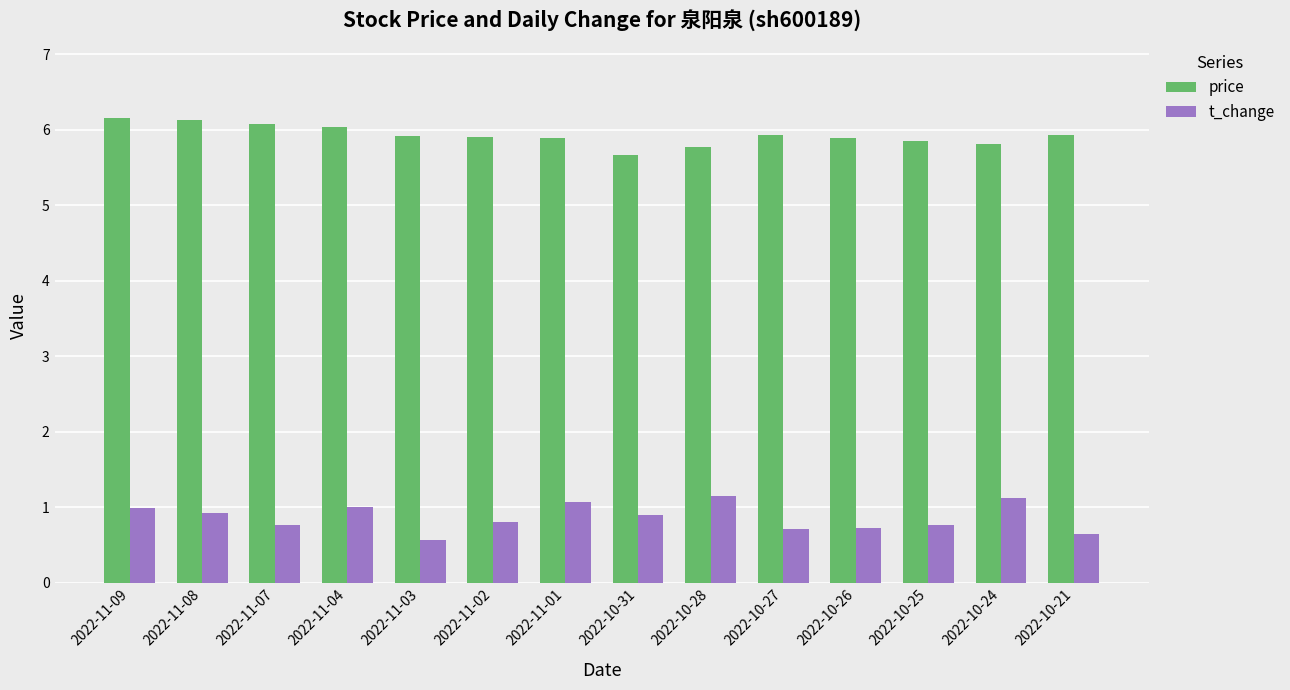

Is the value of t_change at 2022-11-07 greater than the value of price at 2022-10-24?

No